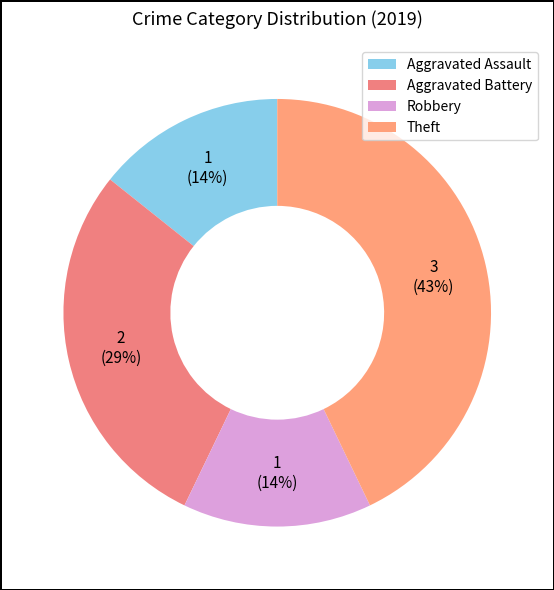

Count the number of slices in the pie.

4